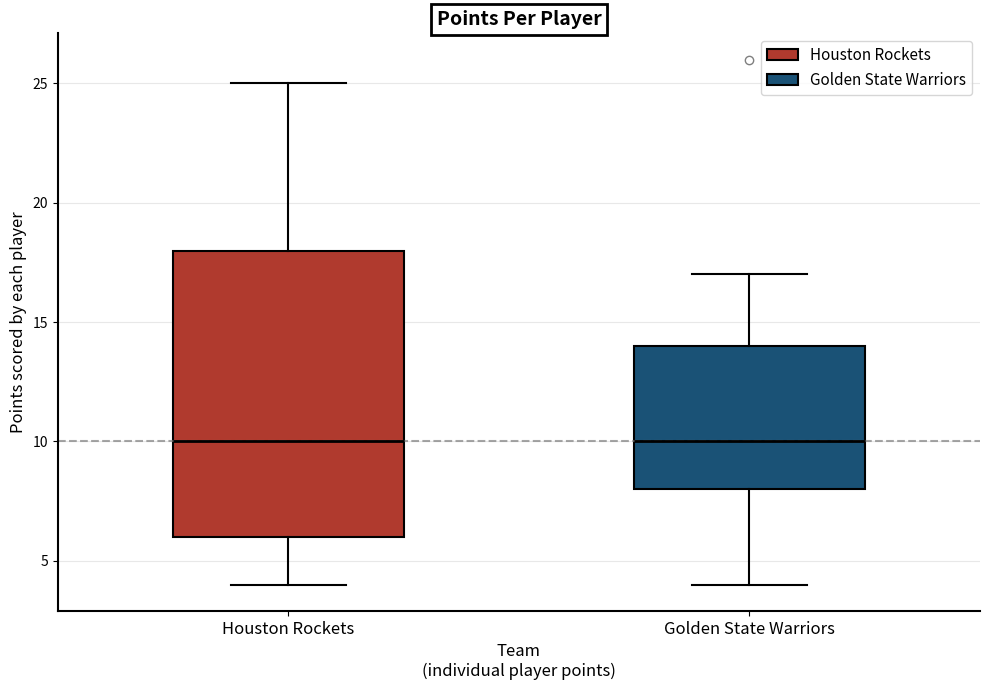

Reading left to right, transcribe this box plot: for each box, give where its median line is, the range the box spans, and where its two whiskers end, as read against the y-axis. The values are not printed on the chart, so give them approximately, as read against the axis.

Houston Rockets: median 10, box 6 to 18, whiskers 4 to 25
Golden State Warriors: median 10, box 8 to 14, whiskers 4 to 17